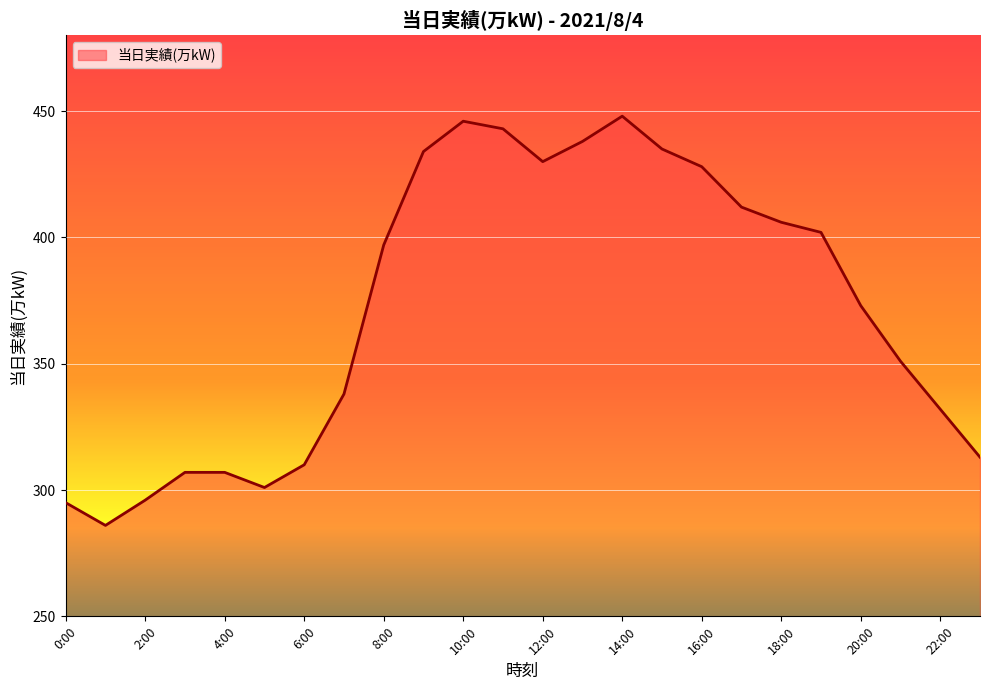

What is the greatest value displayed?

448